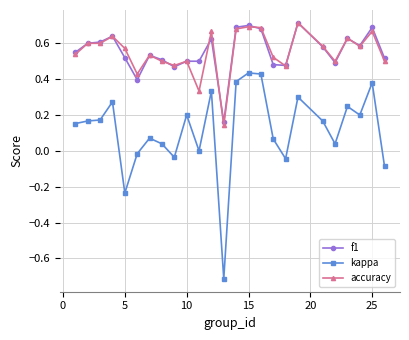

What is the minimum value for kappa?

-0.7